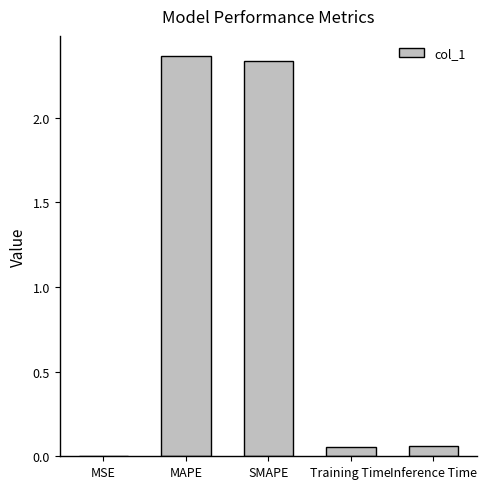

Between Inference Time and MAPE, which is larger?

MAPE